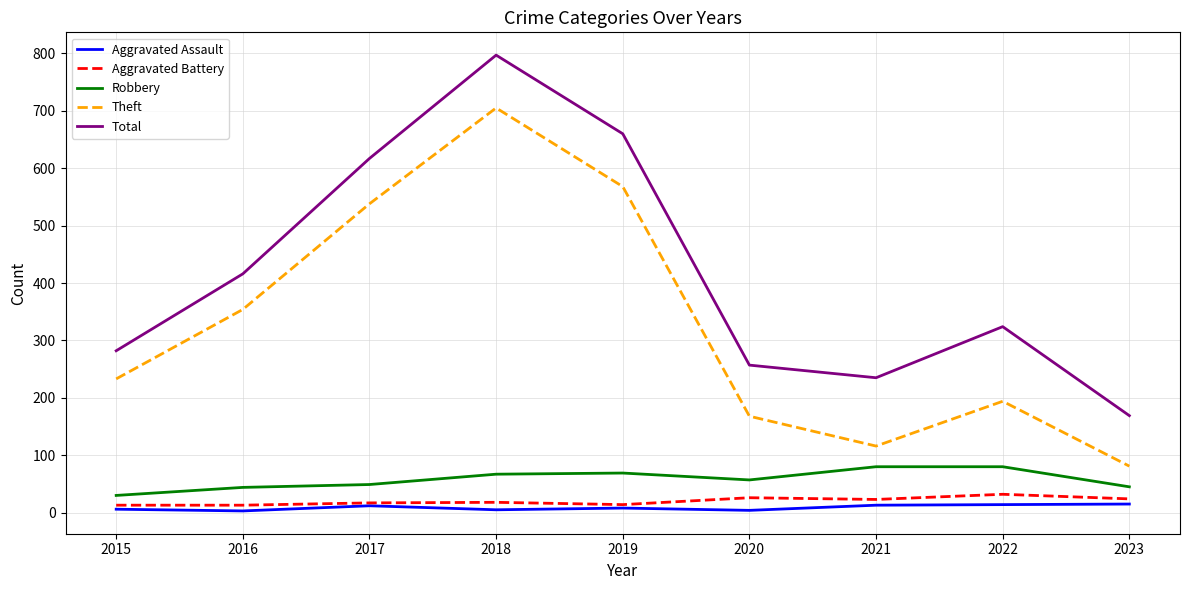

The value of Theft at 2022 is 111. True or false?

False